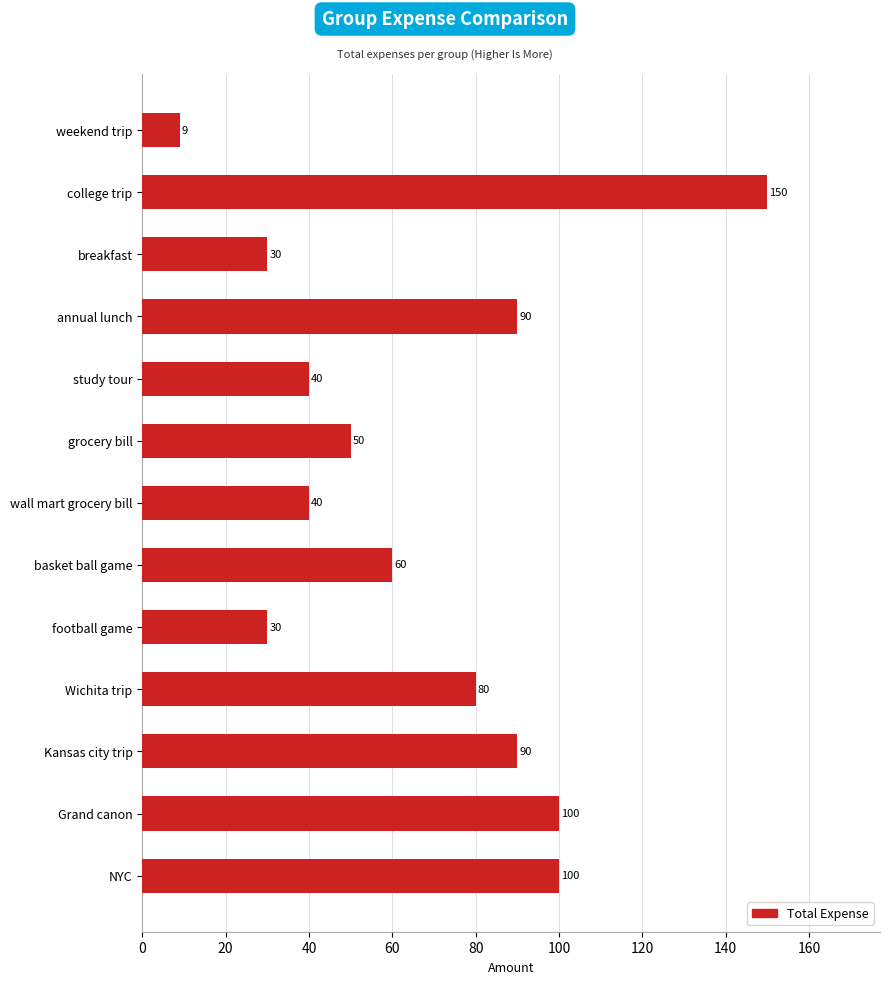

Between study tour and breakfast, which is larger?

study tour